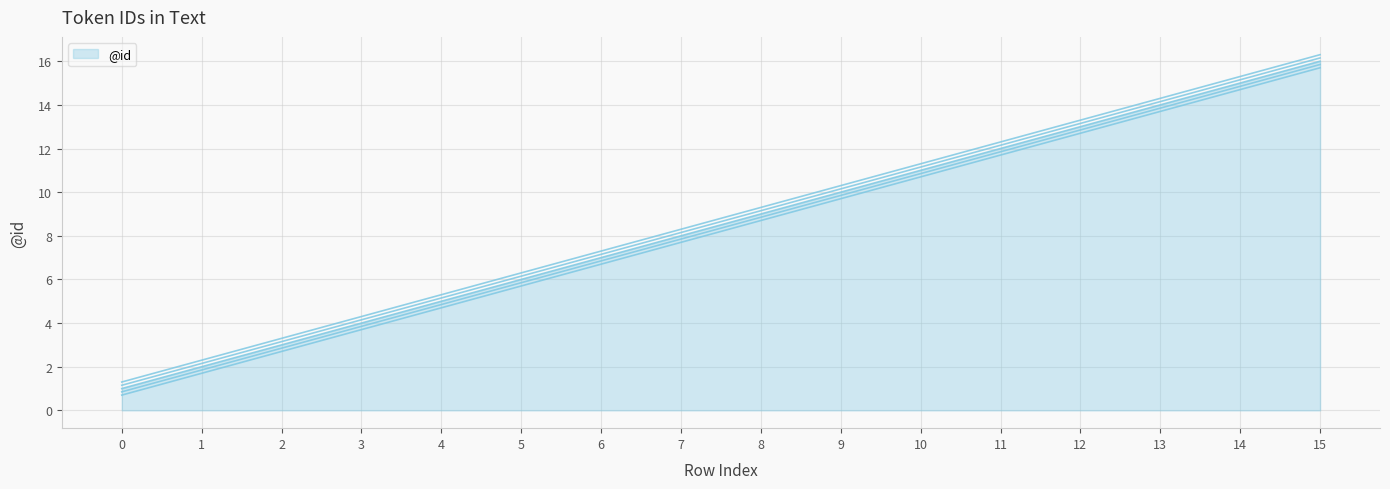

How many values exceed 9?

7